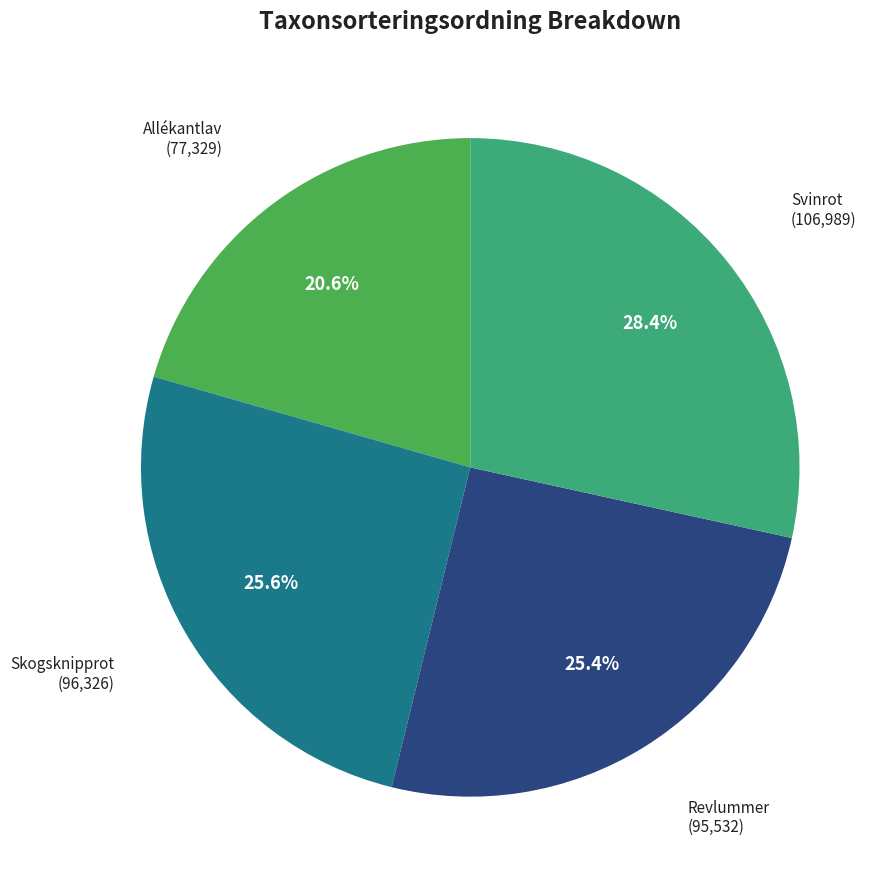

Is there any slice that represents more than half of the pie?

No